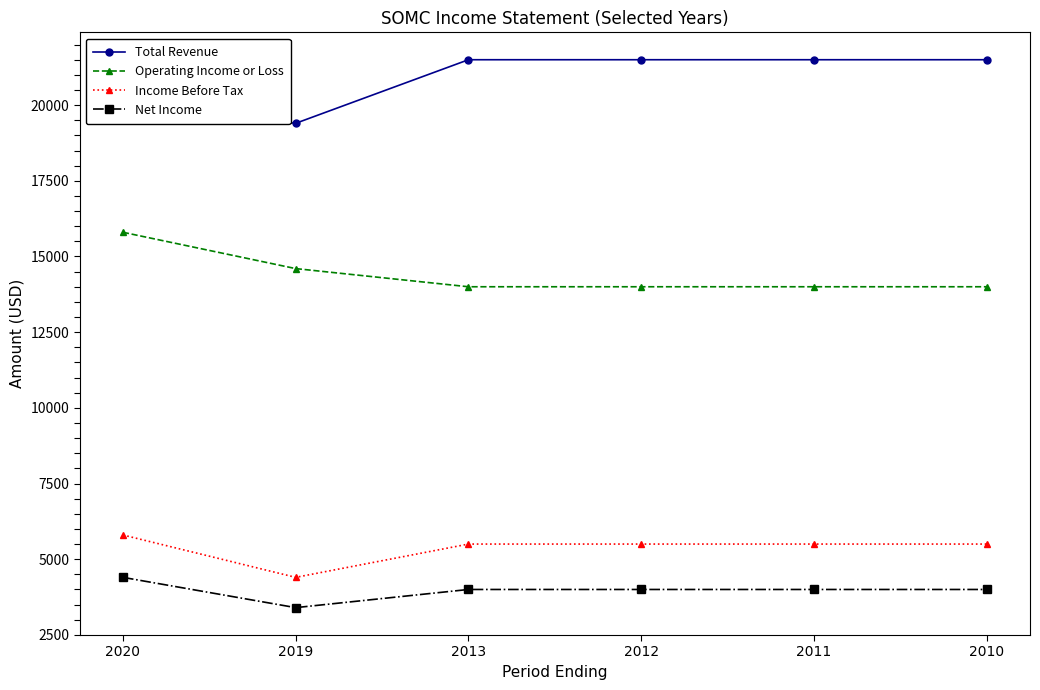

Between 2019 and 2013, which series saw the biggest shift?

Total Revenue